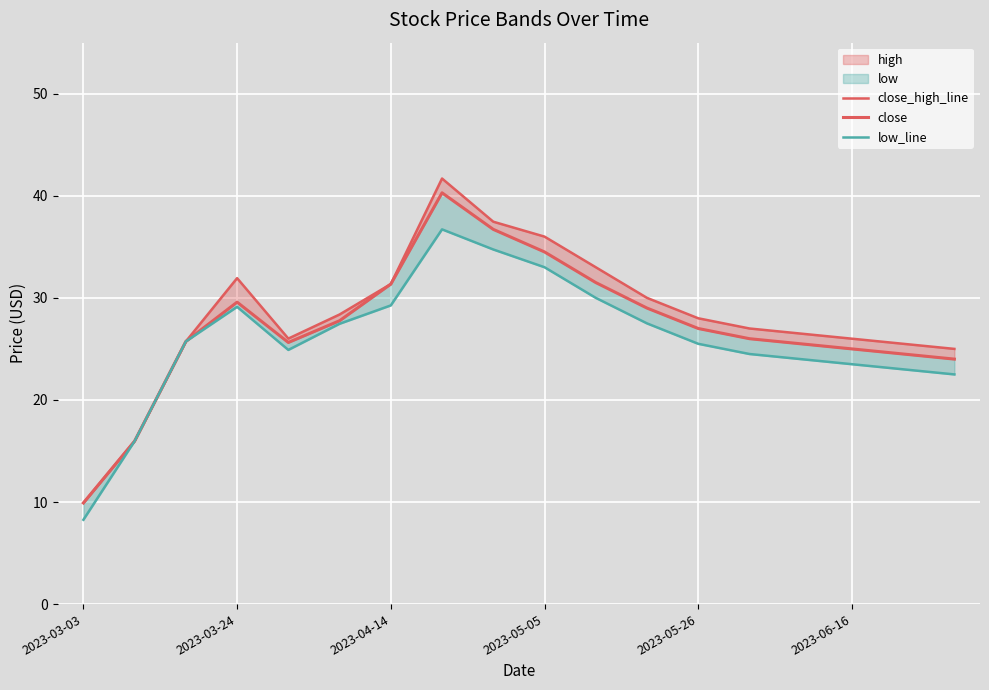

How many data points does each series have?

18